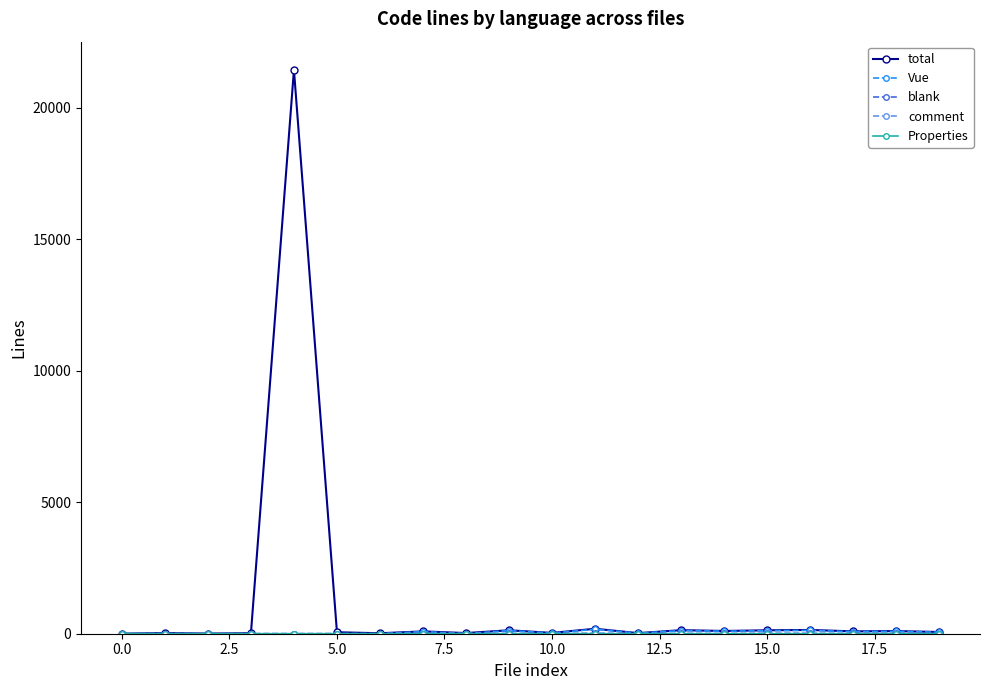

Which series has the widest spread of values?

total